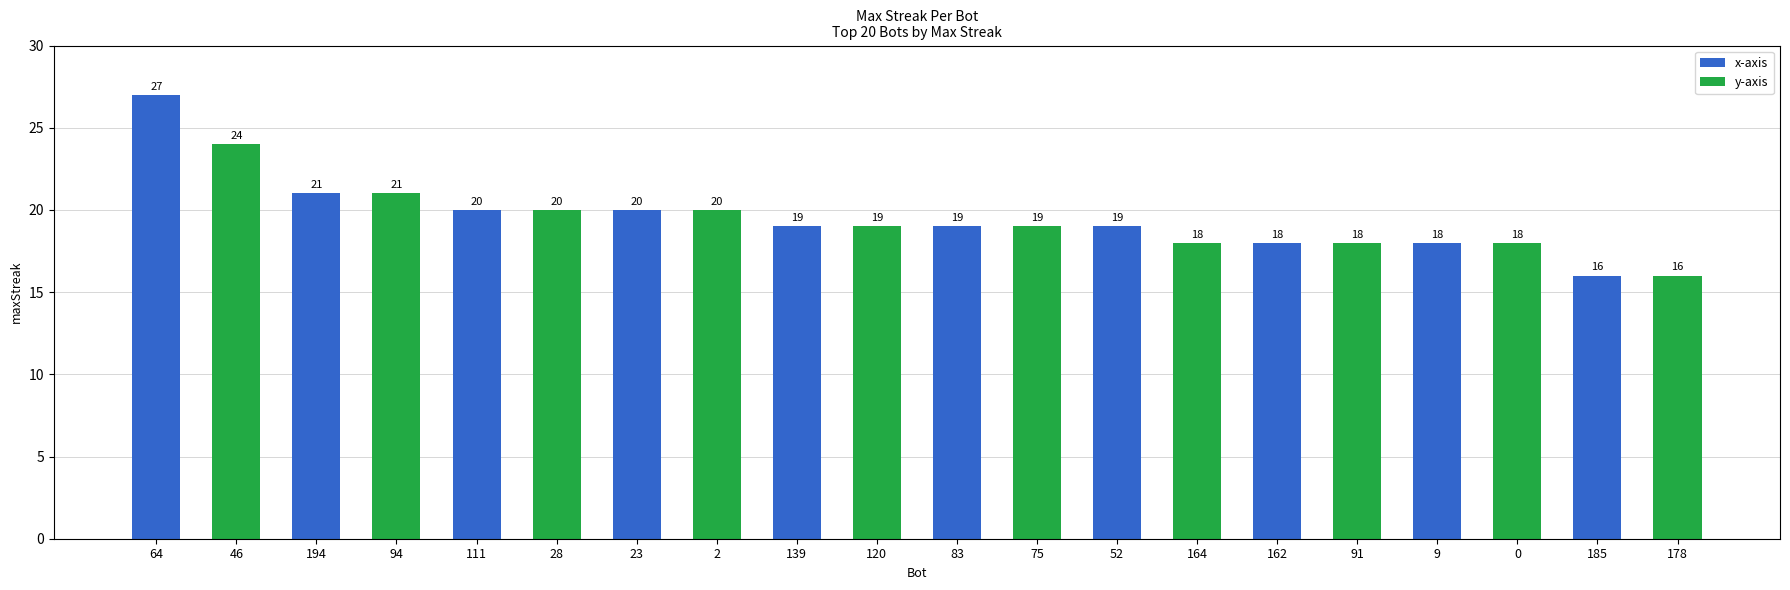

What is the change in value from 2 to 75?

-1